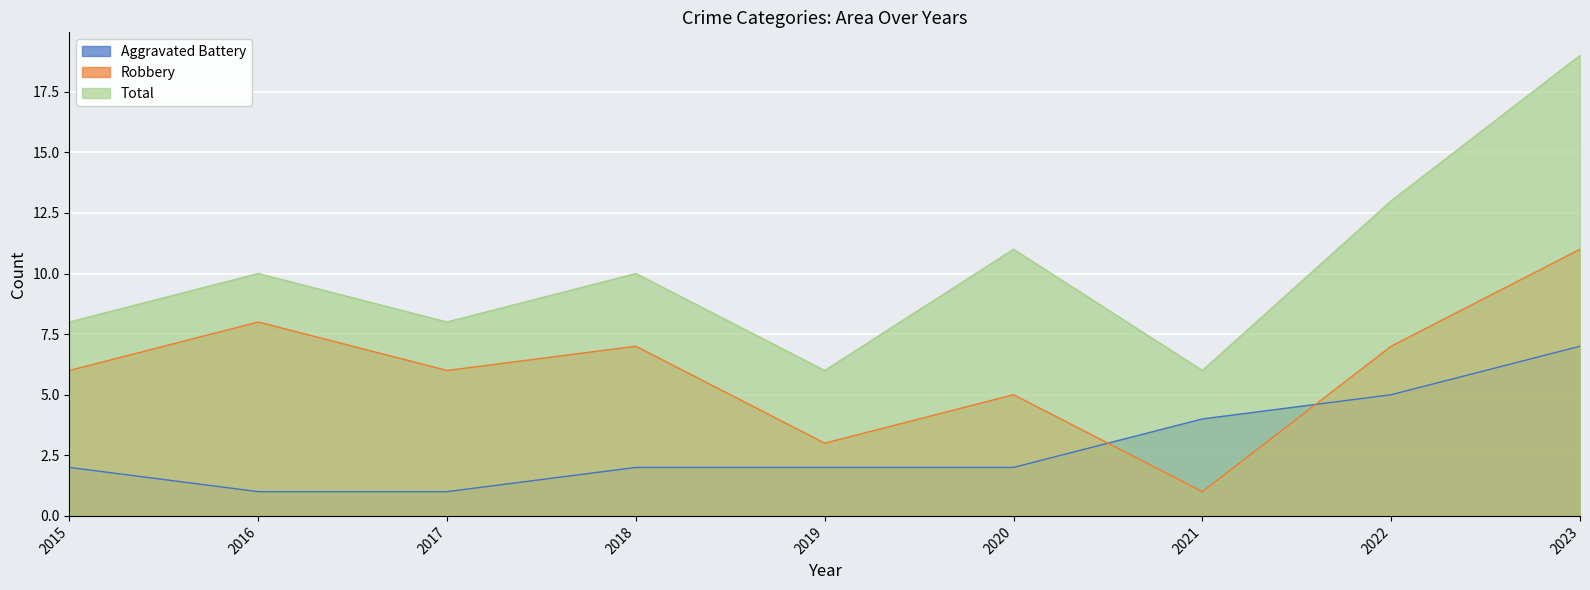

True or false: Aggravated Battery has more than 1 points higher than both neighbors.

False